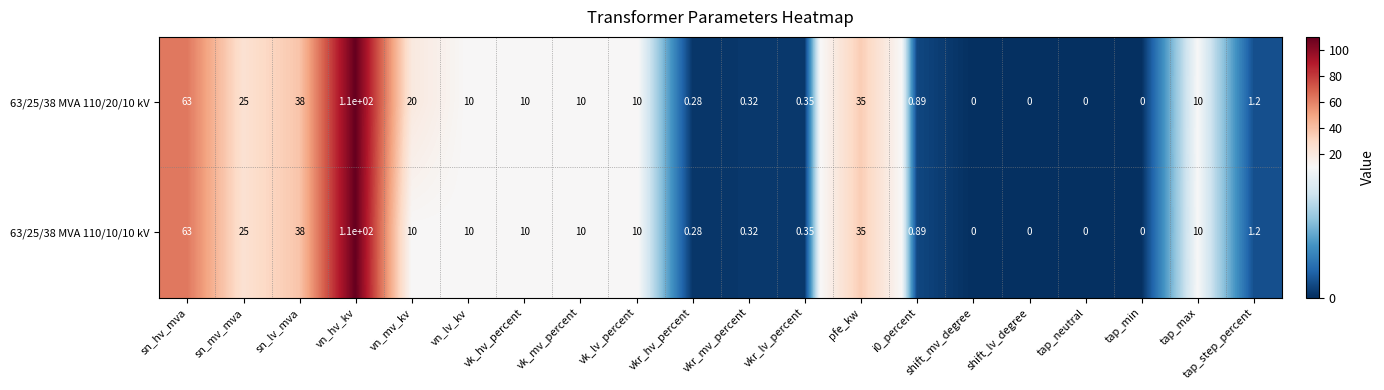

How many values in 63/25/38 MVA 110/10/10 kV are above zero?

16